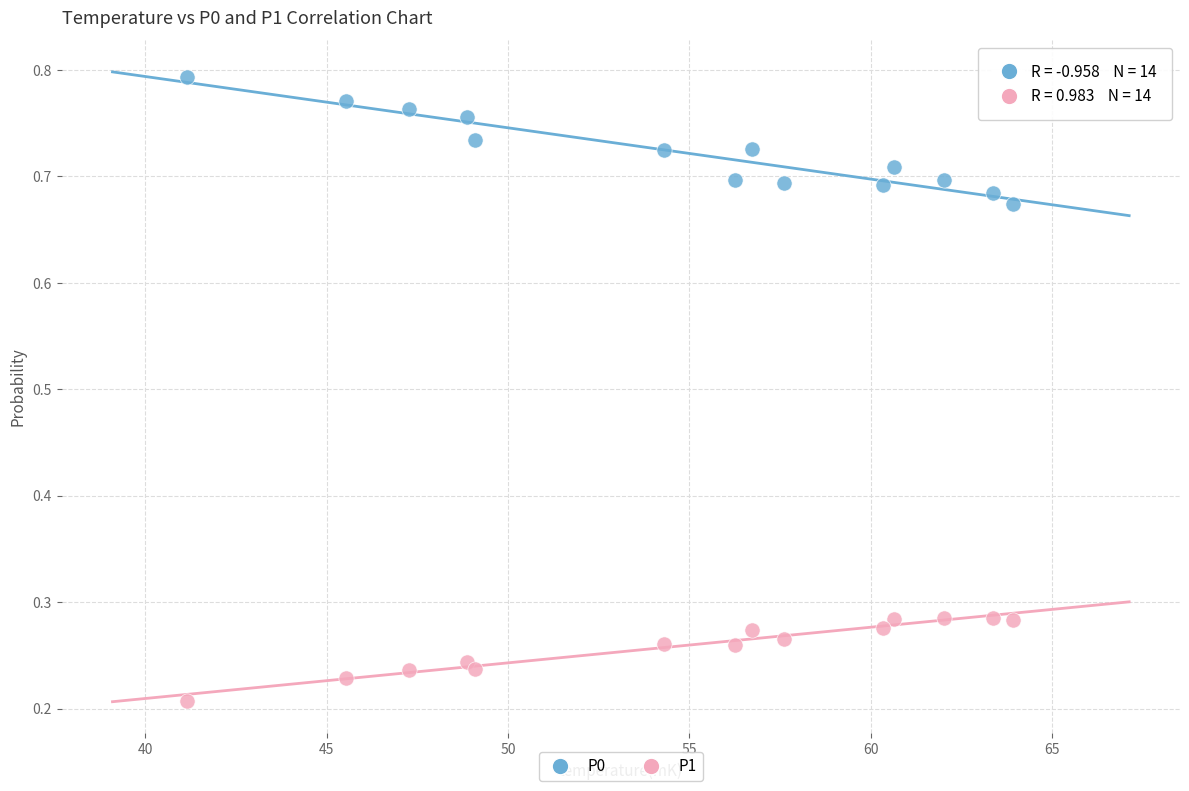

Across all data points, what is the range of Y values (max minus min)?

0.6